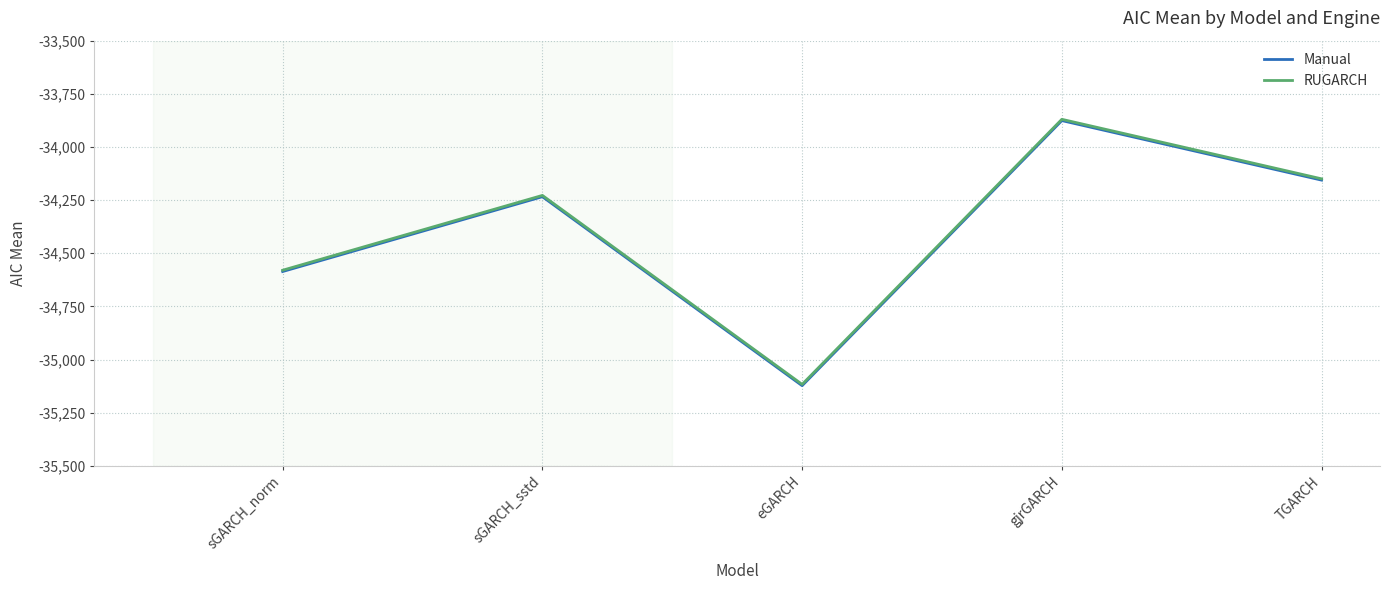

True or false: Manual has a value of -34234 at sGARCH_sstd.

True